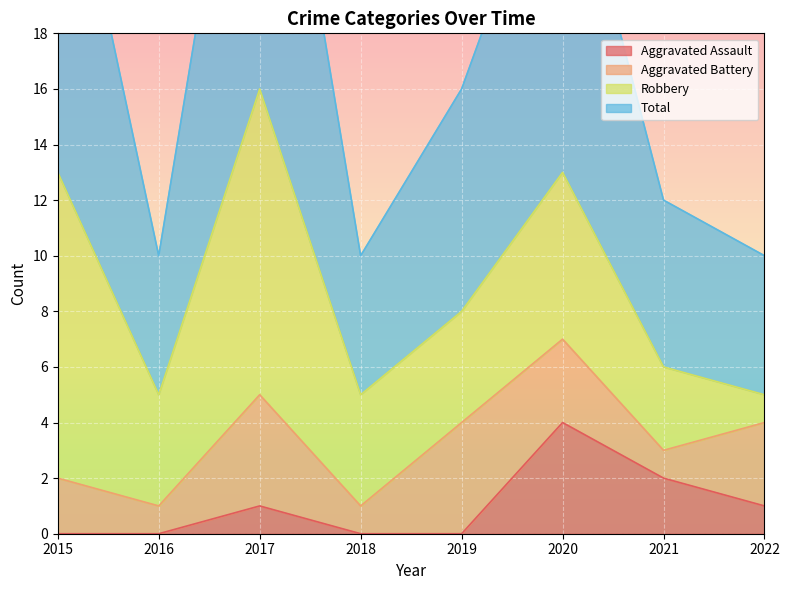

The value of Aggravated Assault at 2018 is 0. True or false?

True